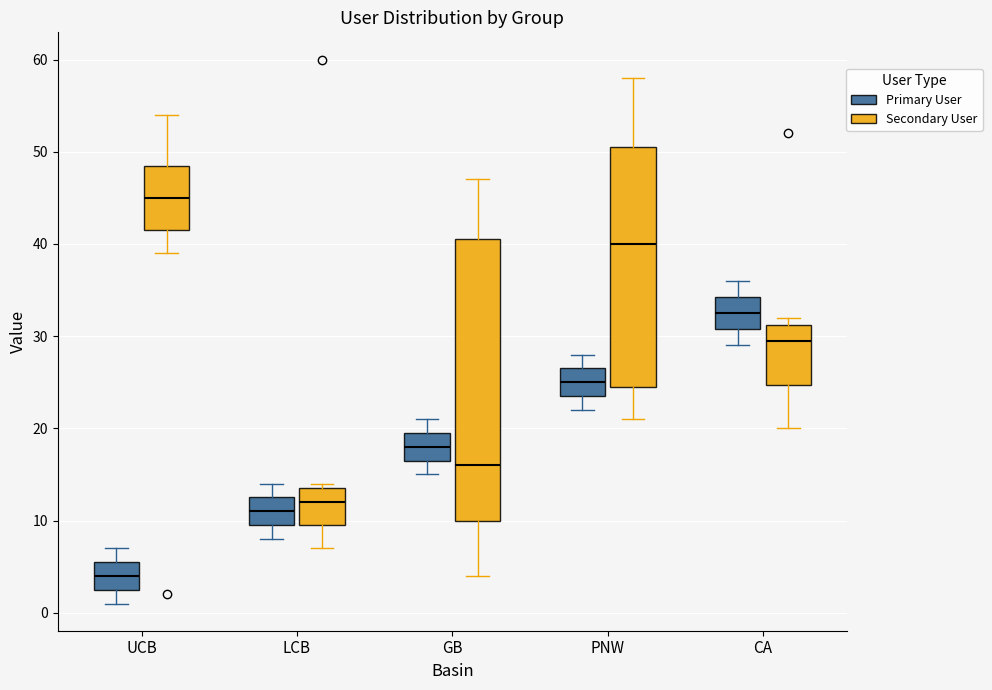

Reading left to right, read every box against the y-axis: the position of its median line, the range the box covers, and the ends of its whiskers. The values are not printed on the chart, so give them approximately, as read against the axis.

UCB (Primary User): median 4, box 3 to 6, whiskers 1 to 7
UCB (Secondary User): median 45, box 42 to 49, whiskers 39 to 54
LCB (Primary User): median 11, box 10 to 13, whiskers 8 to 14
LCB (Secondary User): median 12, box 10 to 14, whiskers 7 to 14 (just above the box's upper edge)
GB (Primary User): median 18, box 17 to 20, whiskers 15 to 21
GB (Secondary User): median 16, box 10 to 41, whiskers 4 to 47
PNW (Primary User): median 25, box 24 to 27, whiskers 22 to 28
PNW (Secondary User): median 40, box 25 to 51, whiskers 21 to 58
CA (Primary User): median 33, box 31 to 34, whiskers 29 to 36
CA (Secondary User): median 30, box 25 to 31, whiskers 20 to 32